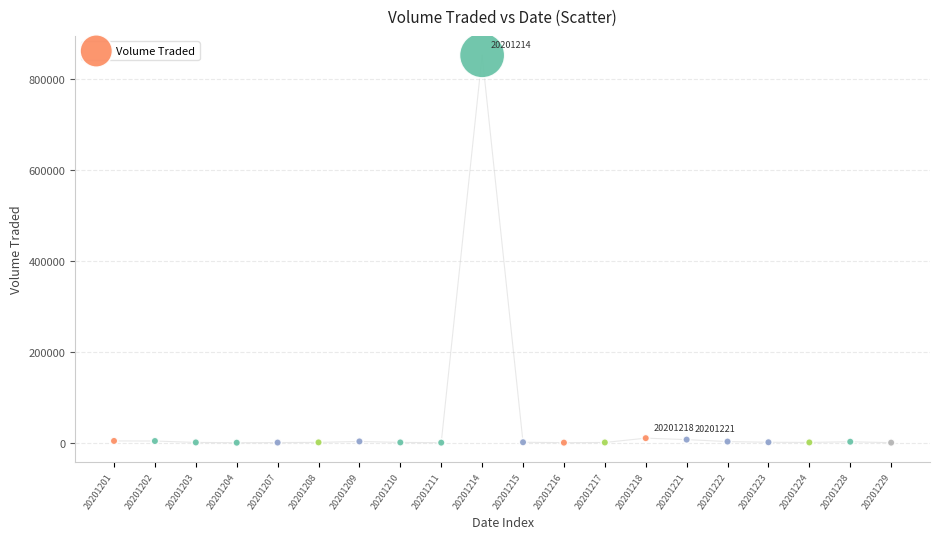

What is the range of Y values (max minus min)?

851700